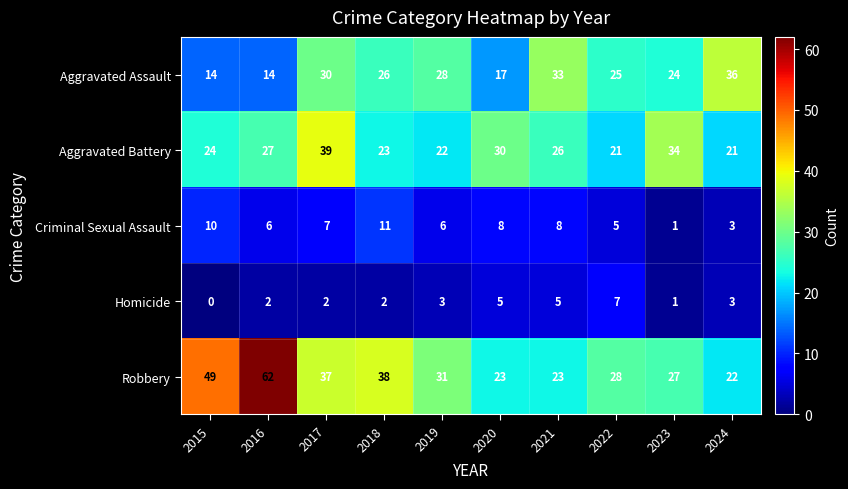

Rank the series by their maximum value, from lowest to highest.

Homicide, Criminal Sexual Assault, Aggravated Assault, Aggravated Battery, Robbery